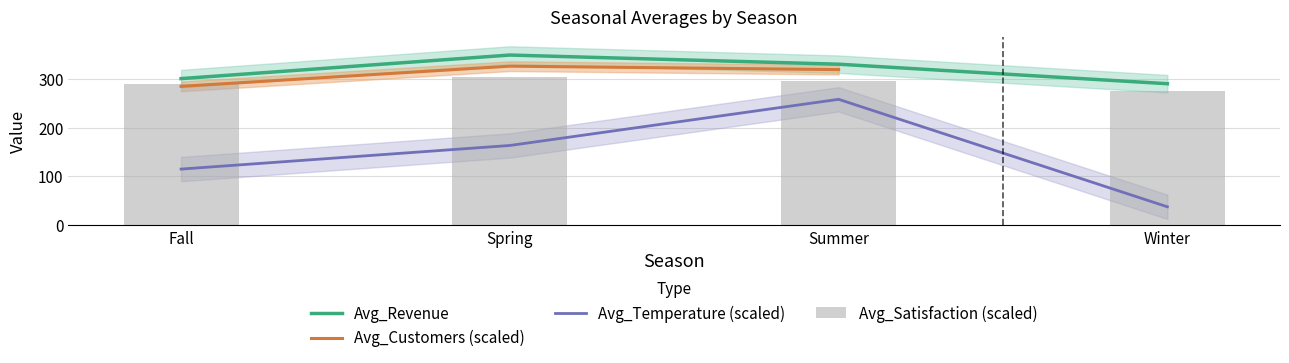

What is the highest value of the Avg_Temperature (scaled) series?

258.4